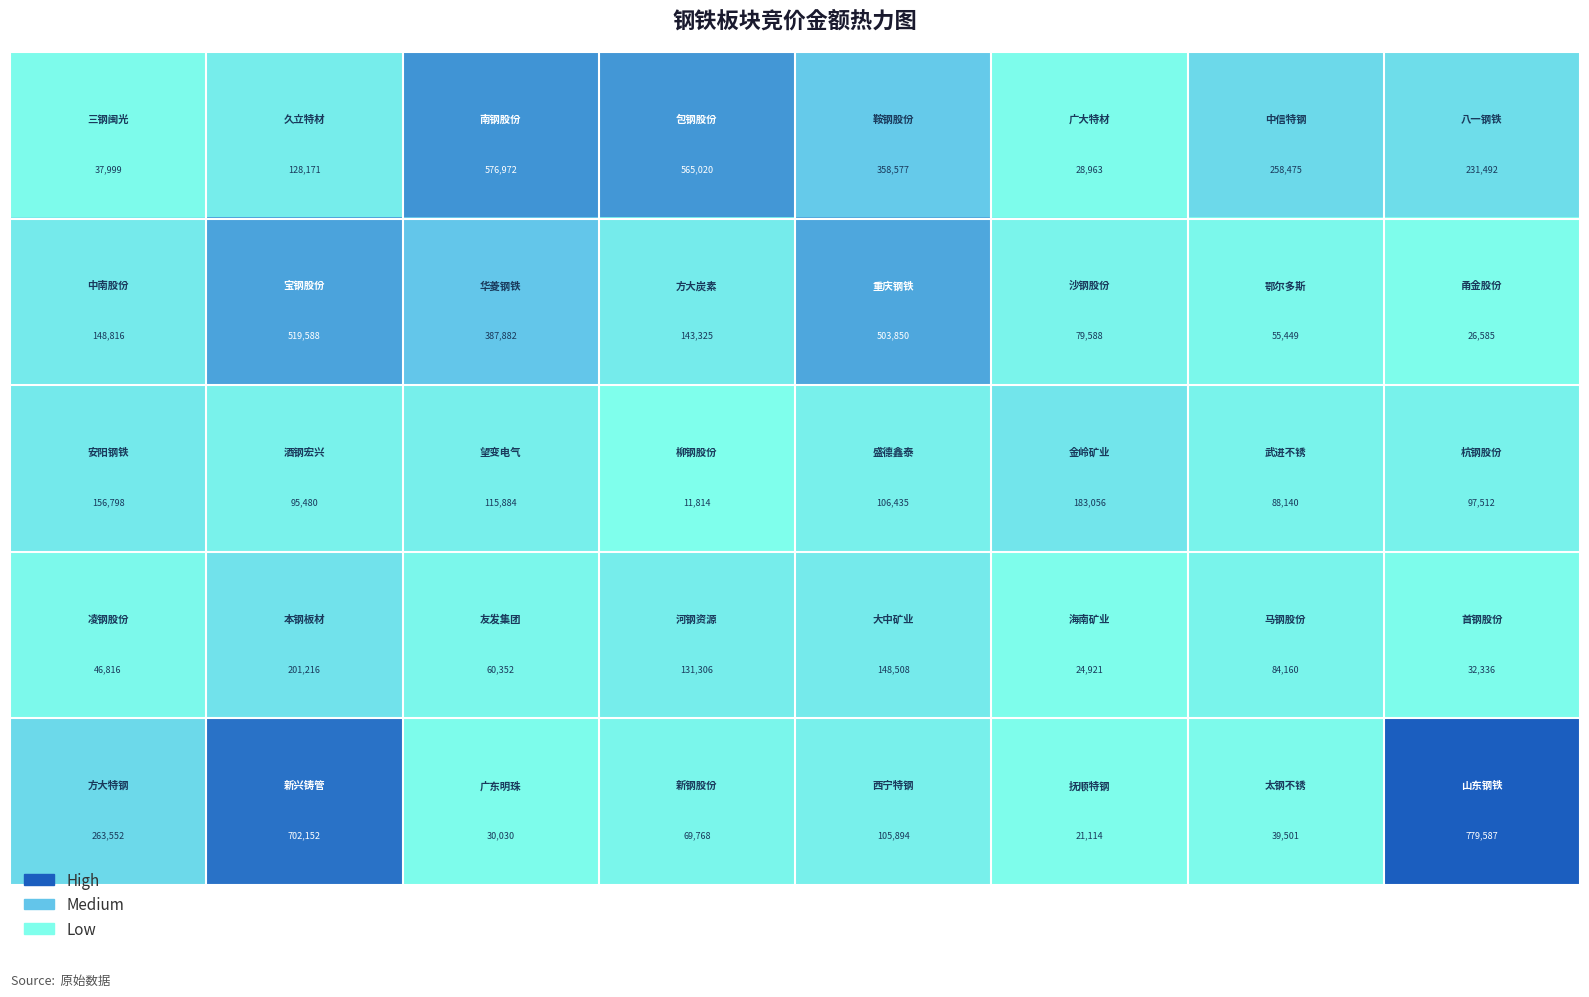

What is the smallest value displayed?

11814